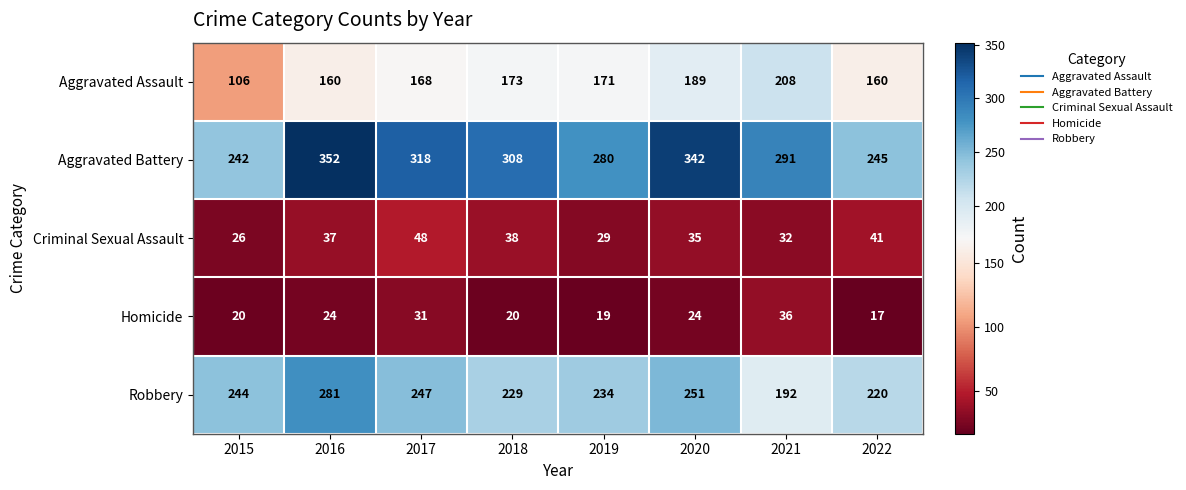

At 2020, list the series in order from smallest to largest.

Homicide, Criminal Sexual Assault, Aggravated Assault, Robbery, Aggravated Battery